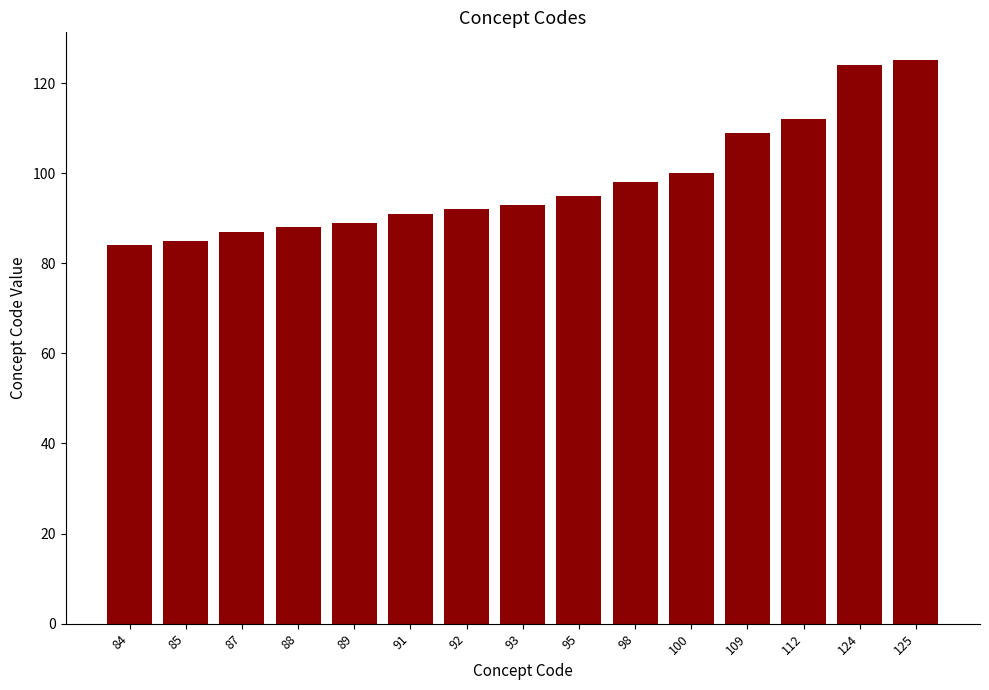

What is the change in value from 84 to 112?

+28